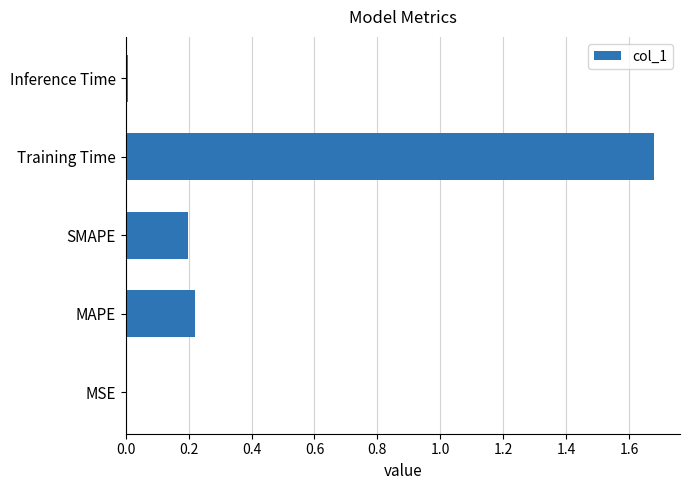

Which category has the highest value across all series?

Training Time